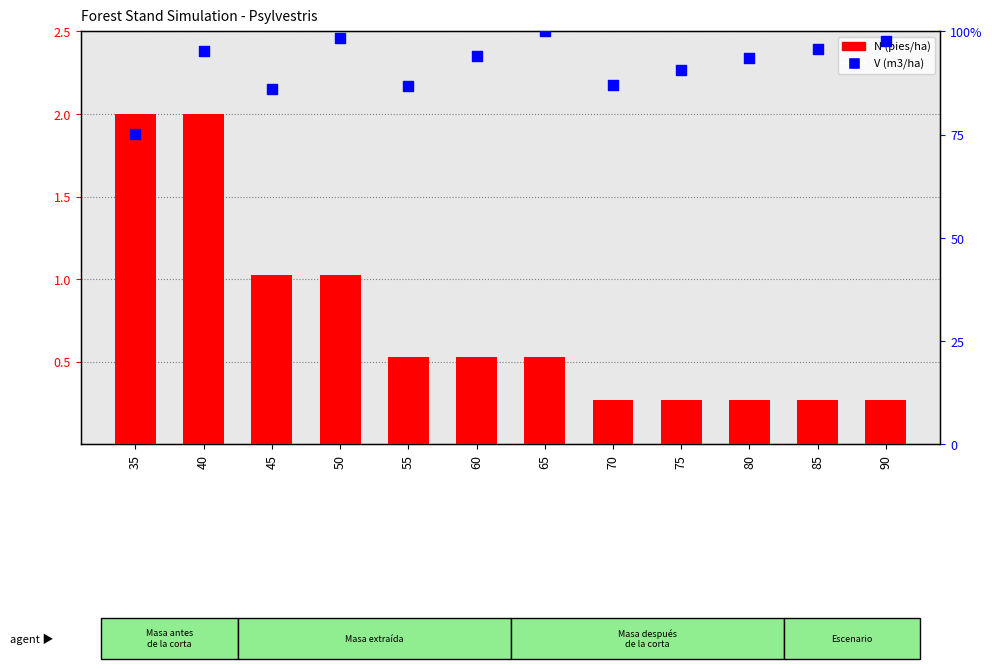

Between 40 and 70, which is larger?

40